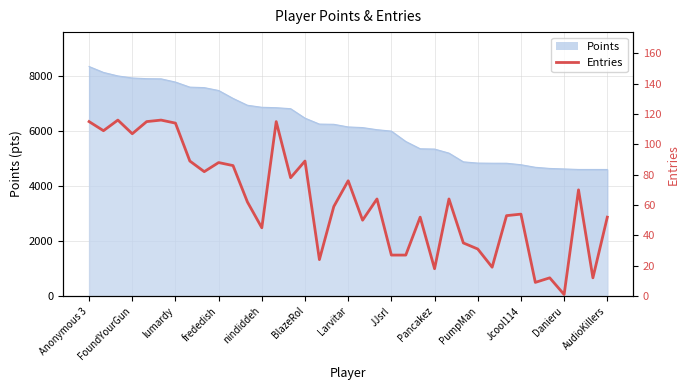

How many interior local valleys (lower than both neighbors) does the data have?

12